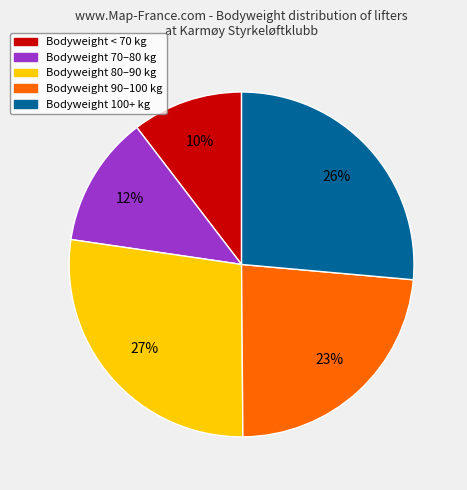

Does any single category account for the majority?

No